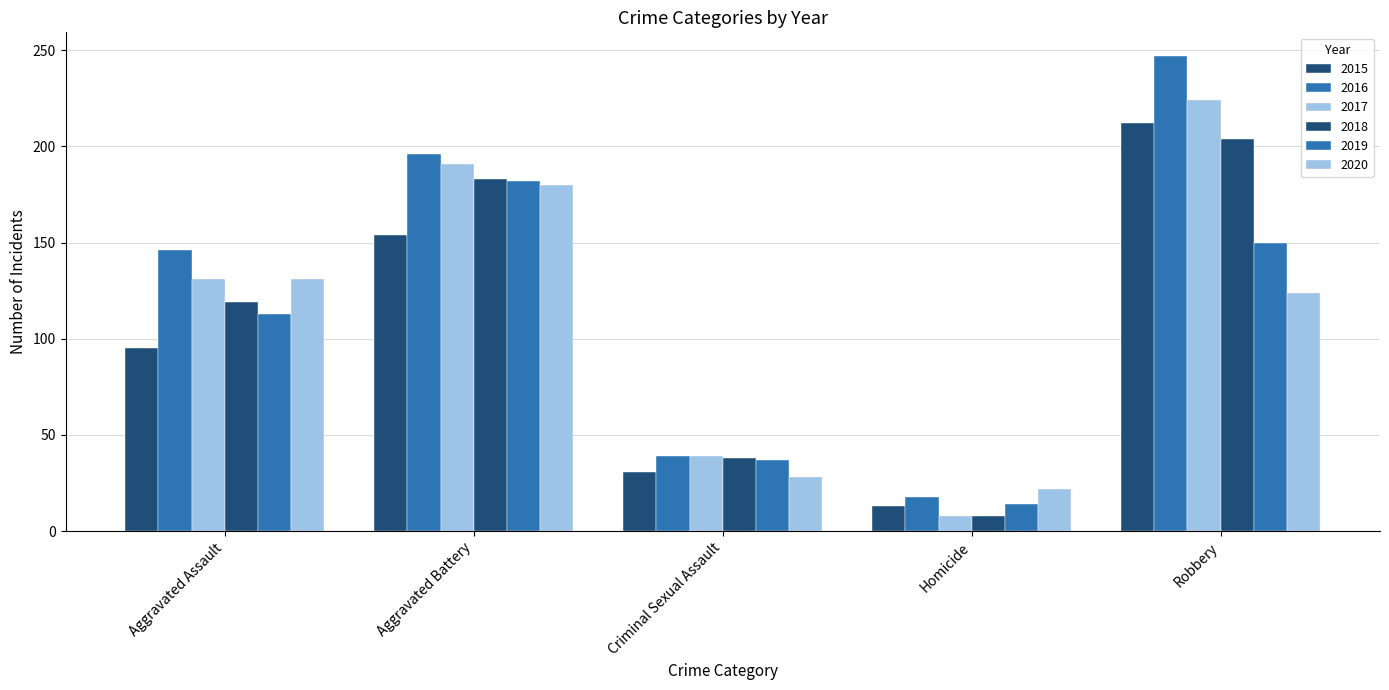

What is the difference between the maximum and second lowest values in the 2019 series?

145